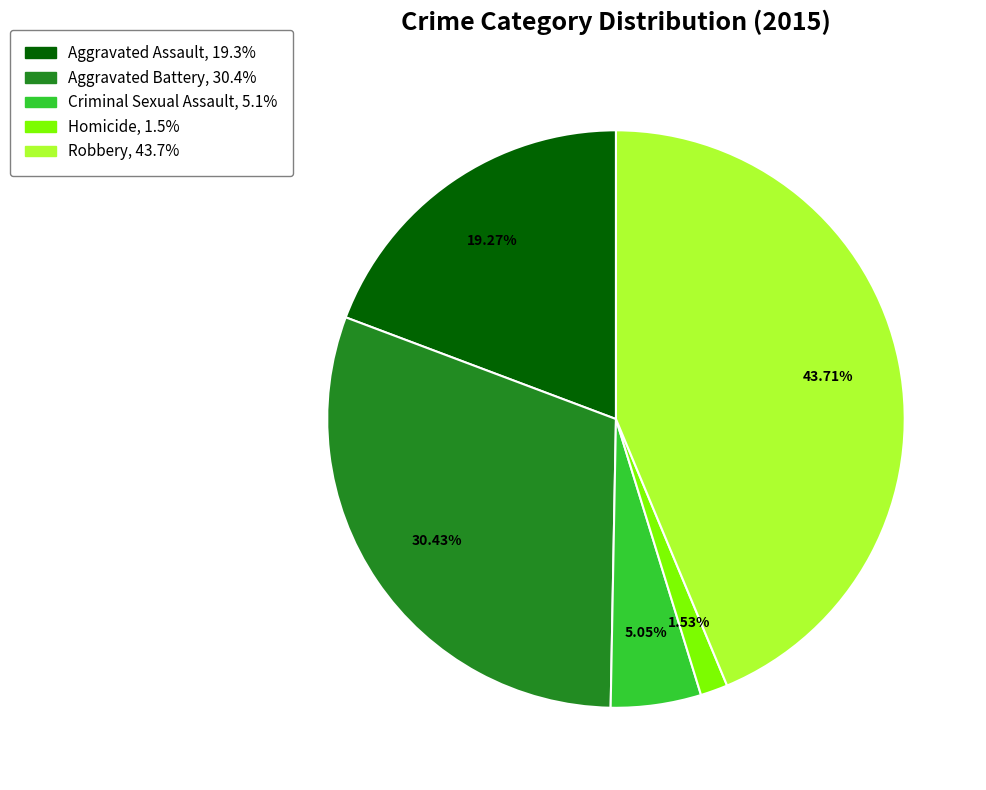

Is it true that Aggravated Battery is 30% of the pie?

True